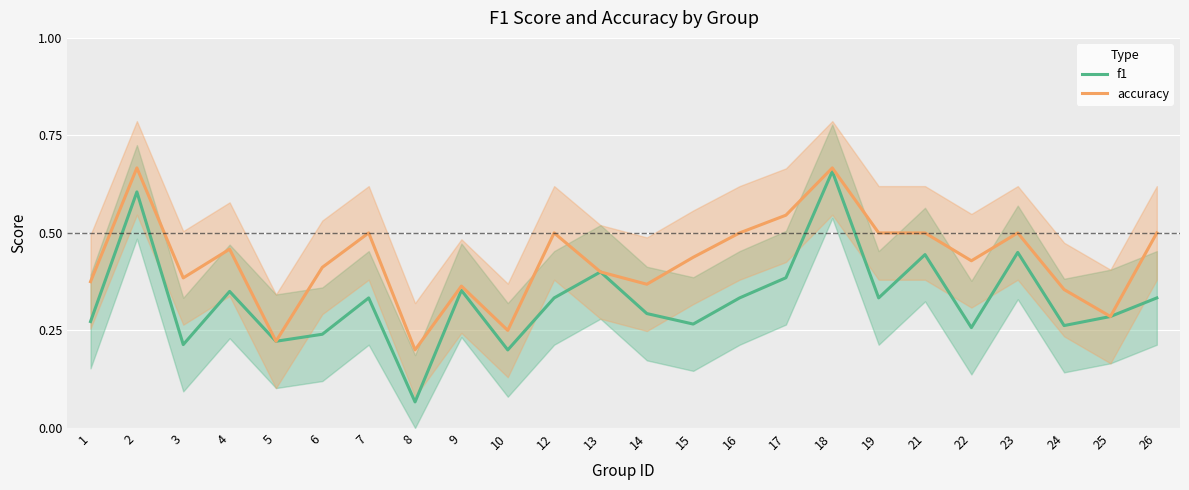

What is the value of the f1 point at the 7th from the left?

0.3